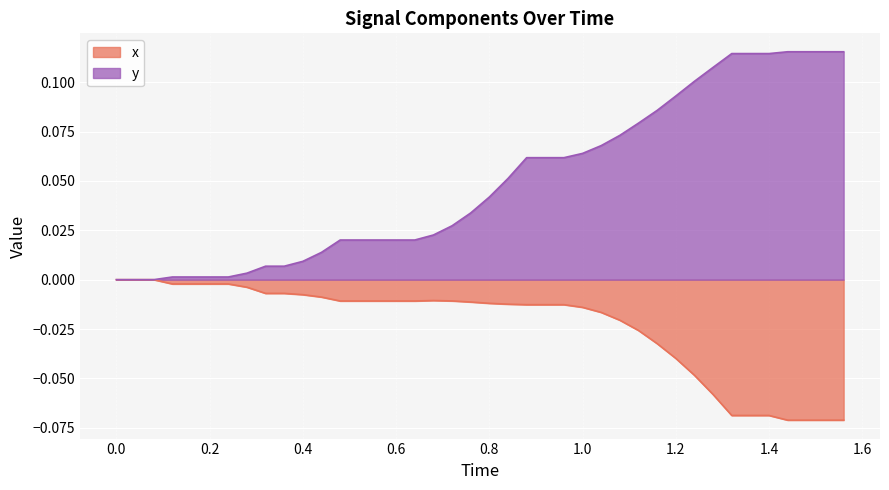

True or false: y and x intersect in this chart.

False